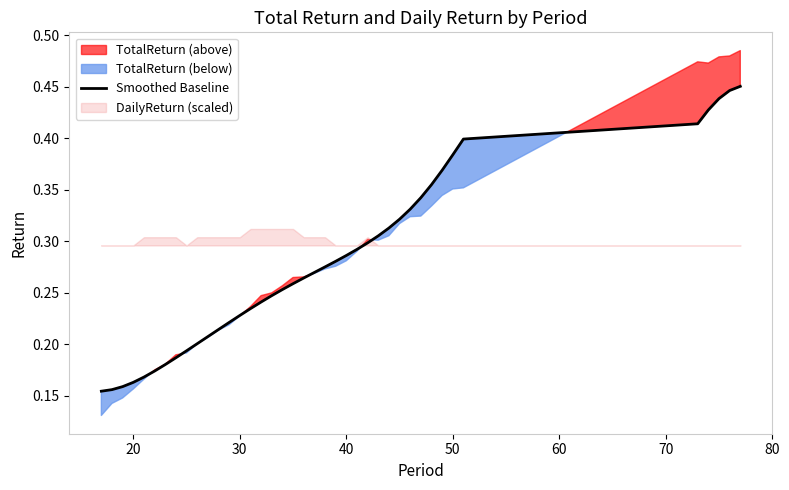

True or false: there are more than 2 points higher than both neighbors.

False